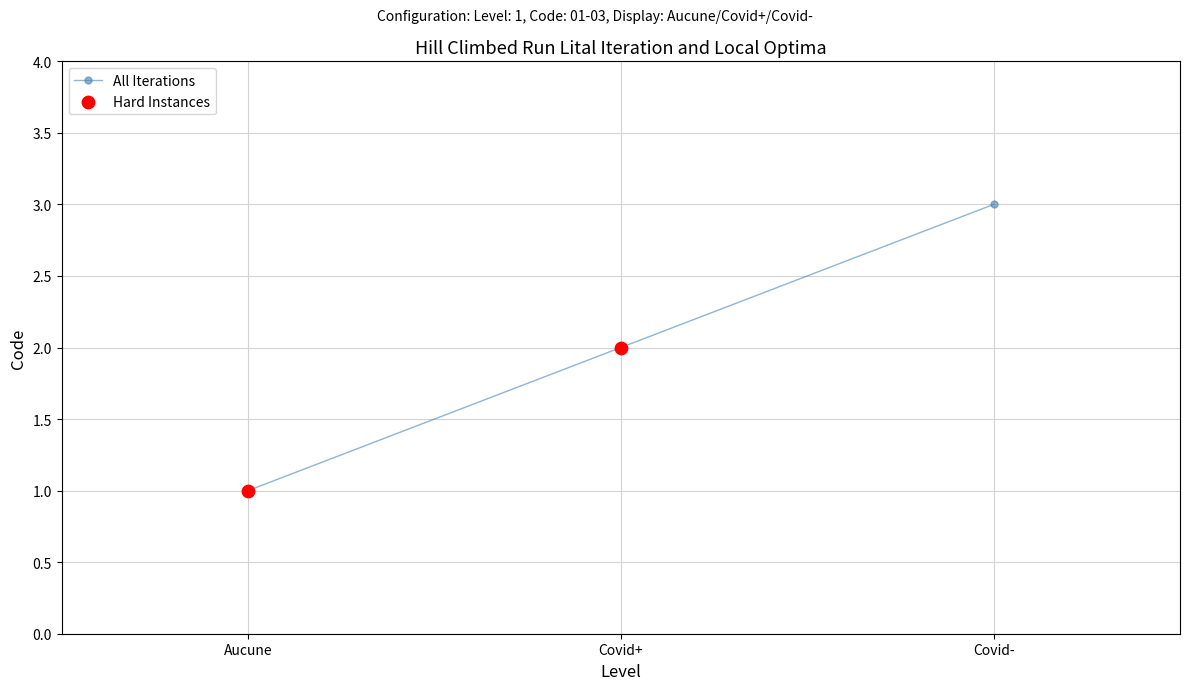

Which has a higher value, Aucune or Covid-?

Covid-